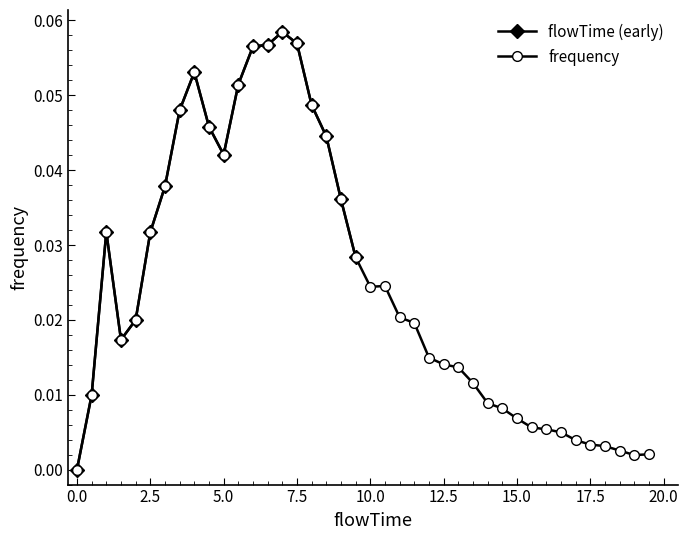

True or false: the data has more than 0 interior local peaks.

True